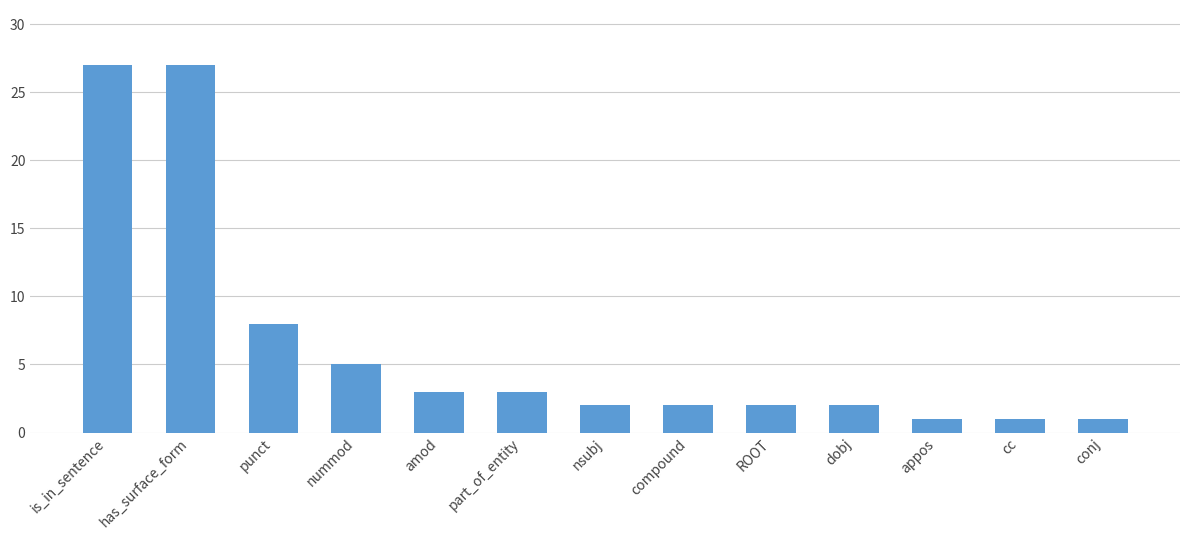

Where is the data nearest to the value 14?

punct